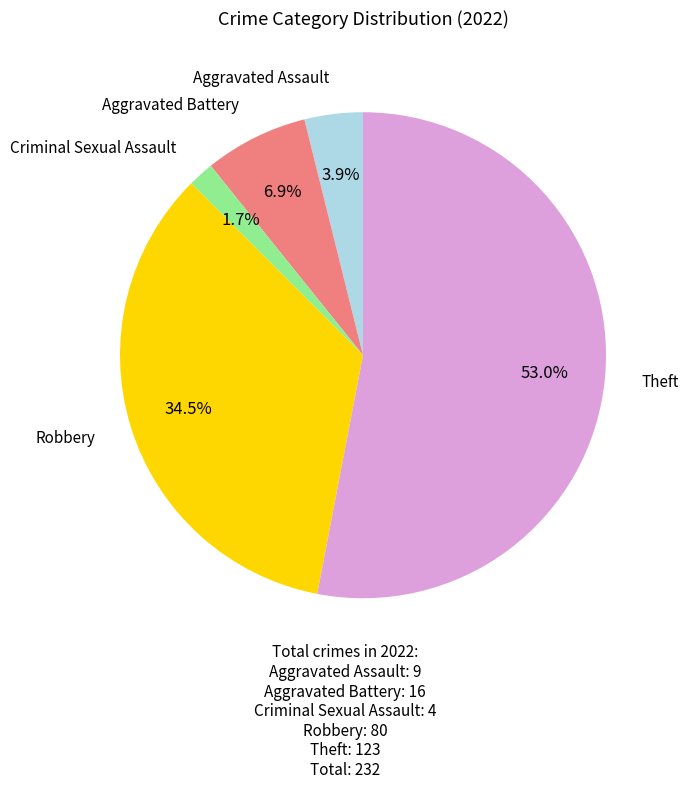

Does any single category account for the majority?

Yes